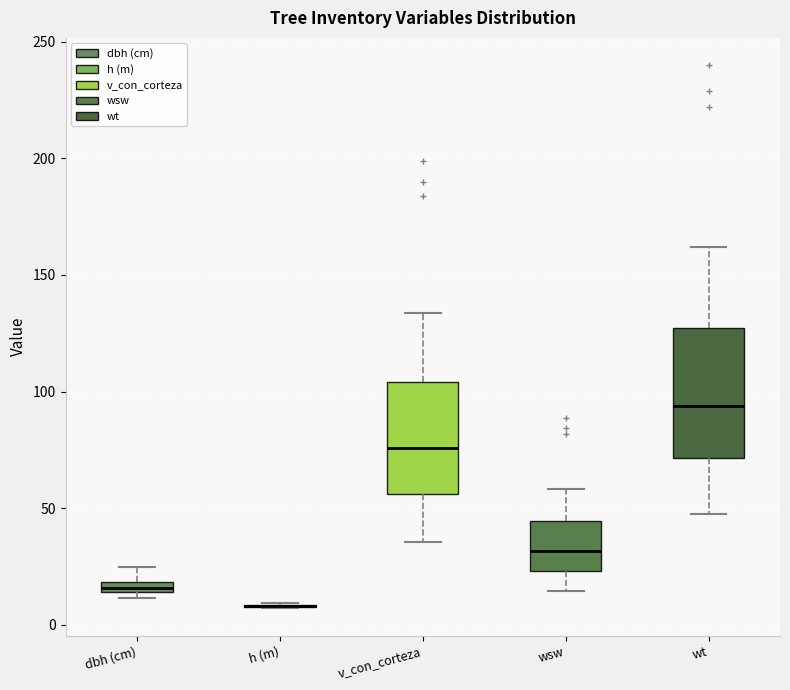

Which box is the tallest, from its lower edge to its upper edge?

wt